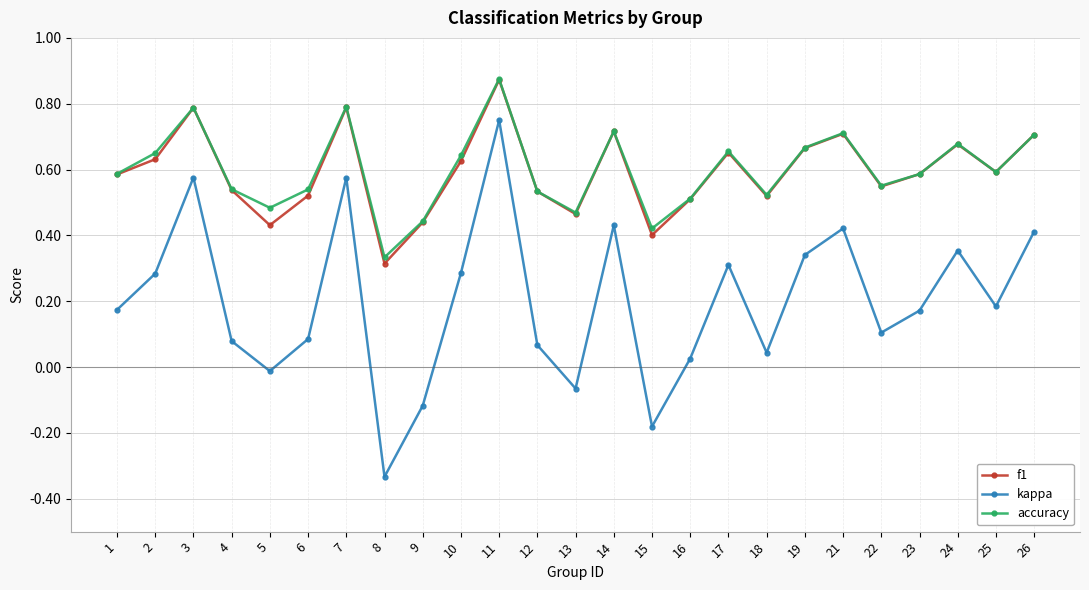

Which series has the widest spread of values?

kappa